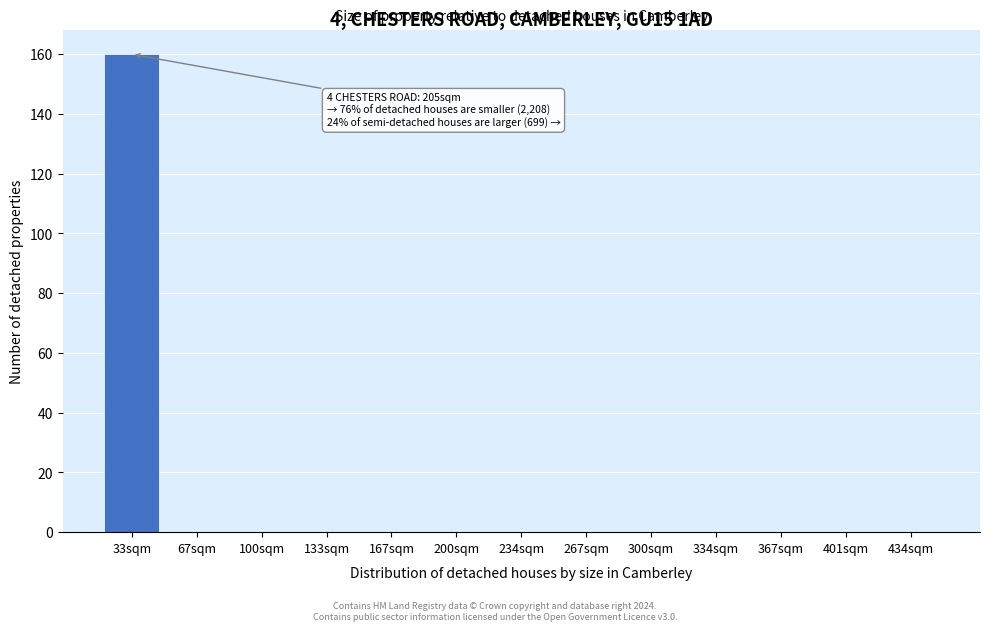

Reading left to right, list all the values displayed in this chart.

33sqm=160	67sqm=0	100sqm=0	133sqm=0	167sqm=0	200sqm=0	234sqm=0	267sqm=0	300sqm=0	334sqm=0	367sqm=0	401sqm=0	434sqm=0